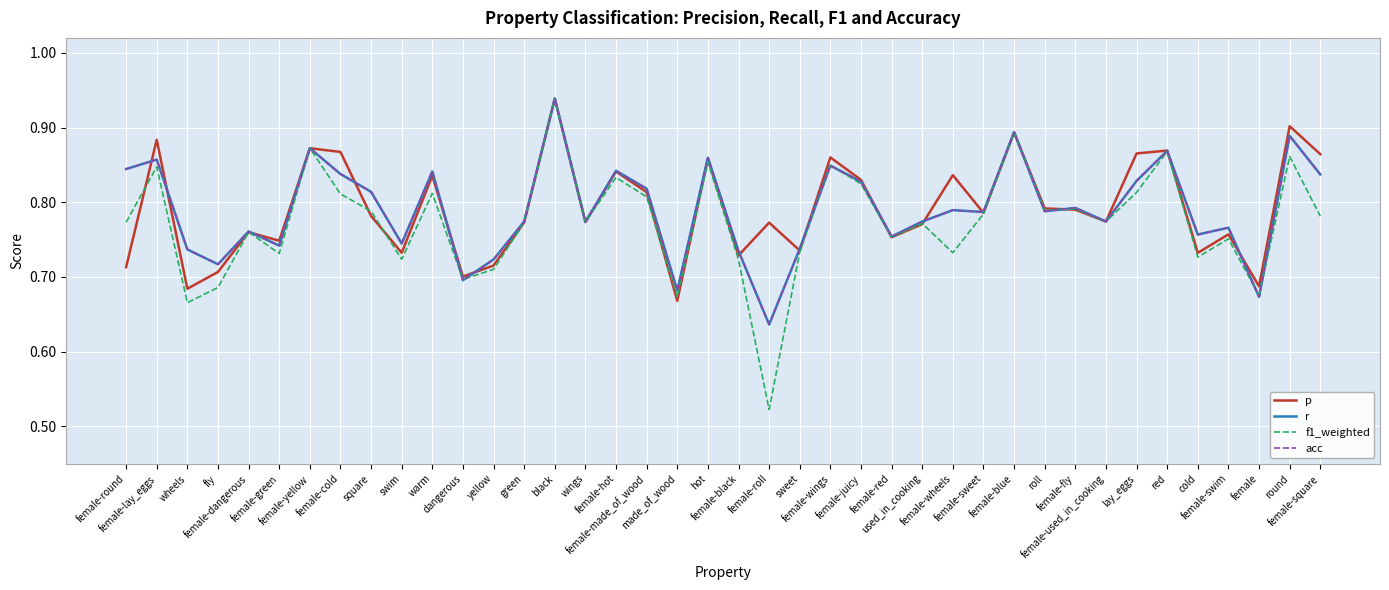

Does the chart display data point markers on the line(s)?

No